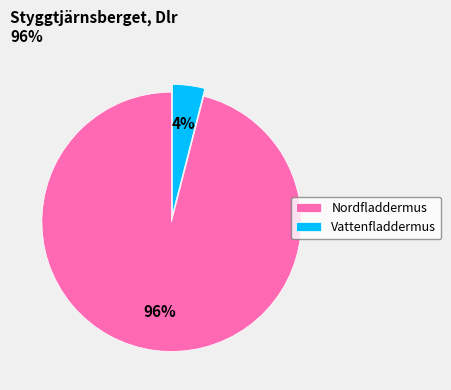

True or false: Nordfladdermus accounts for 96% of the total.

True